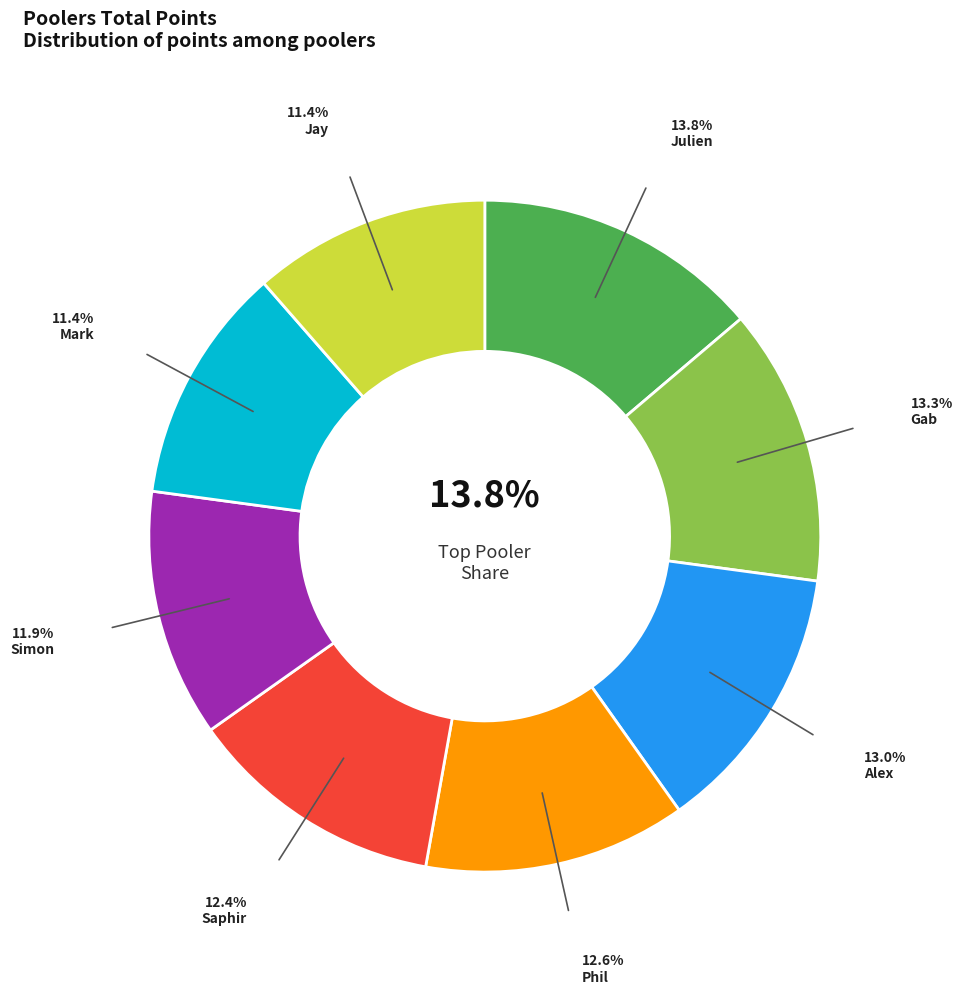

To the nearest percent, what is the difference between the Jay and Phil slice percentages?

1%